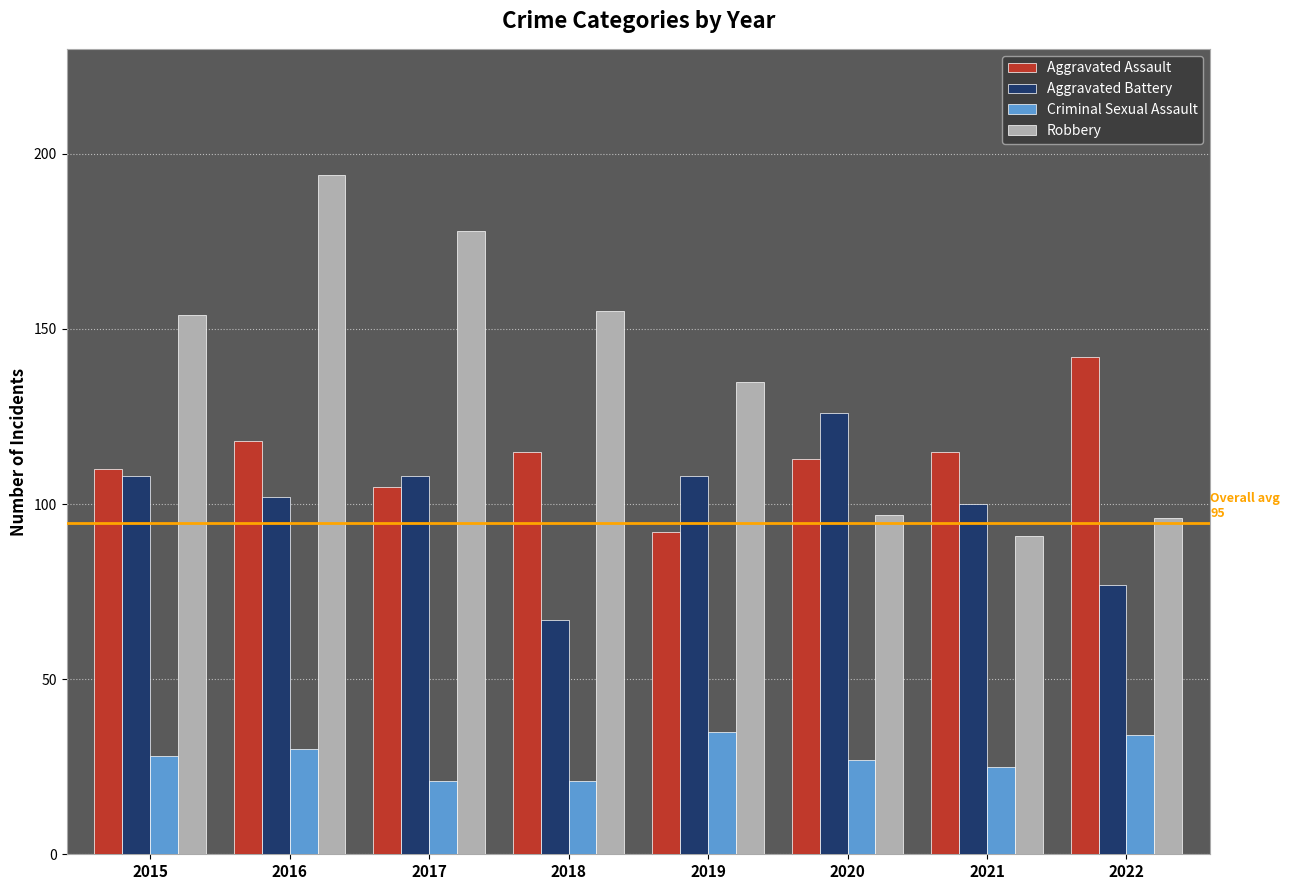

How many categories are shown in the chart?

8